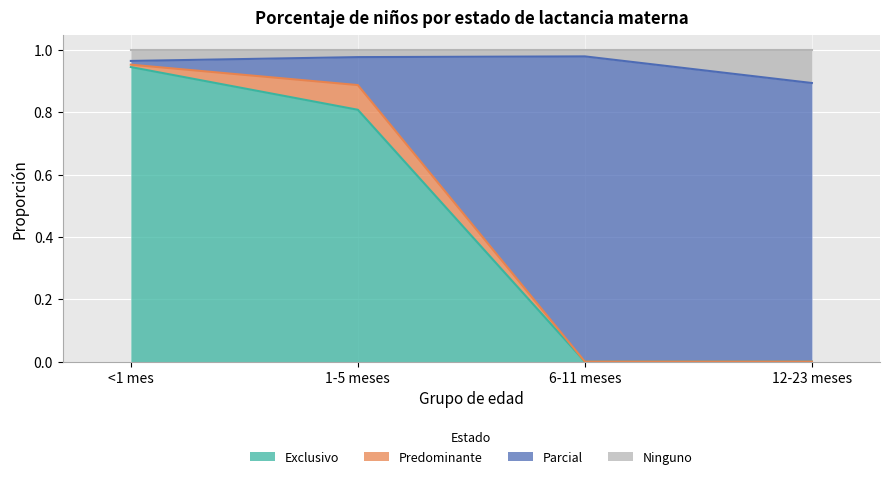

What is the sum of the Parcial values at 6-11 meses and <1 mes?

1.0